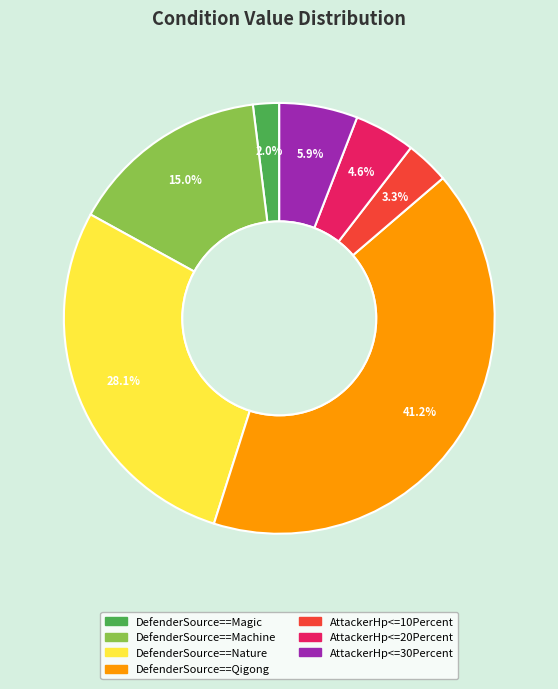

Does any single category account for the majority?

No